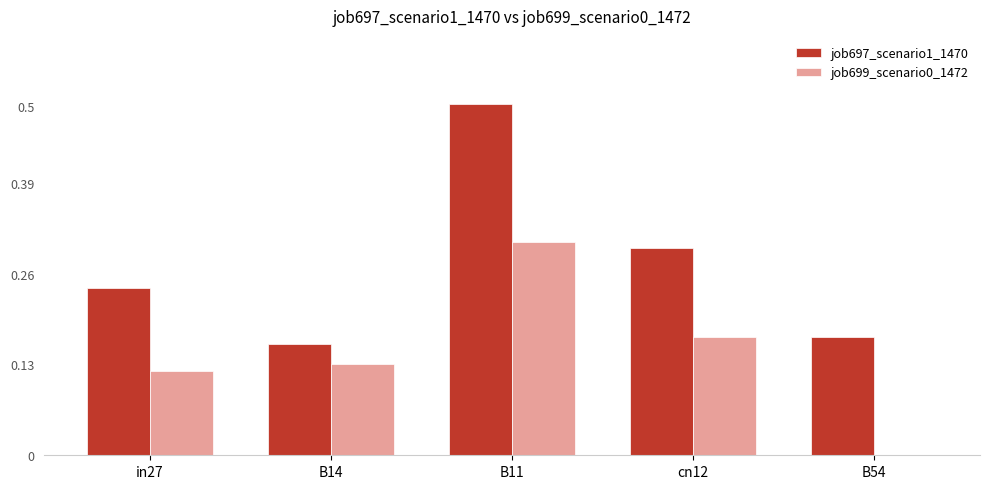

How many groups of bars are there?

5